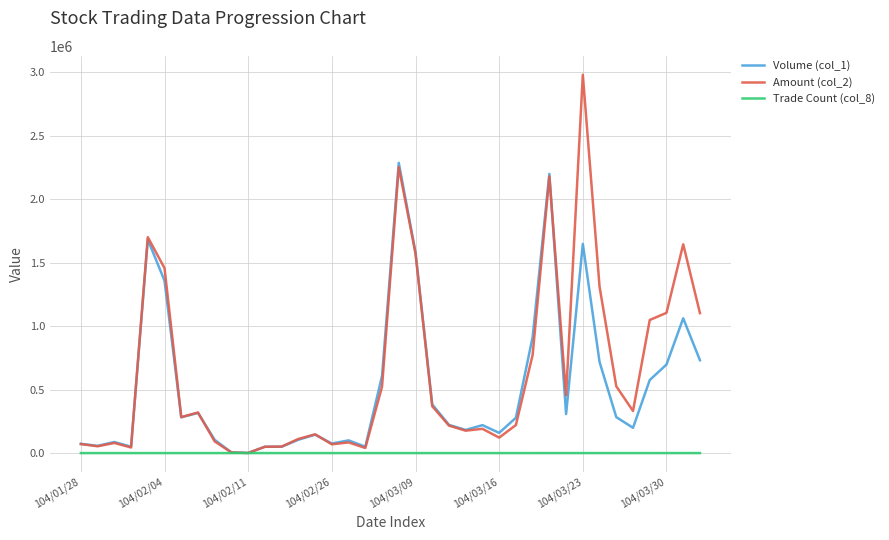

Which series has the largest range (max minus min)?

Amount (col_2)